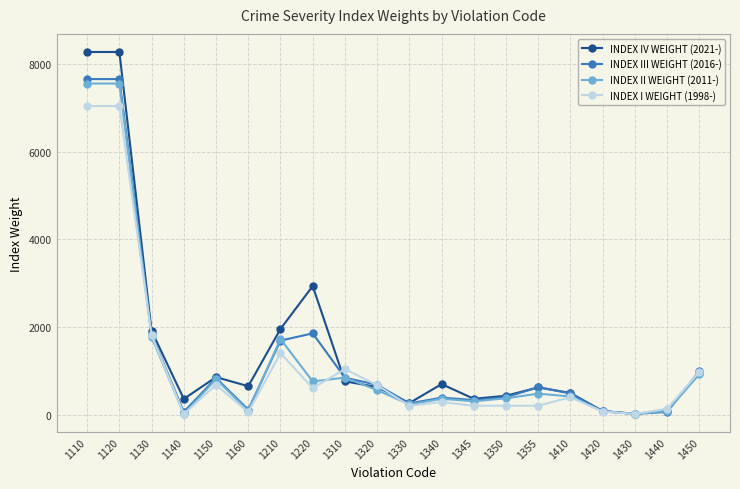

True or false: INDEX IV WEIGHT (2021-) has more than 2 interior local peaks.

True